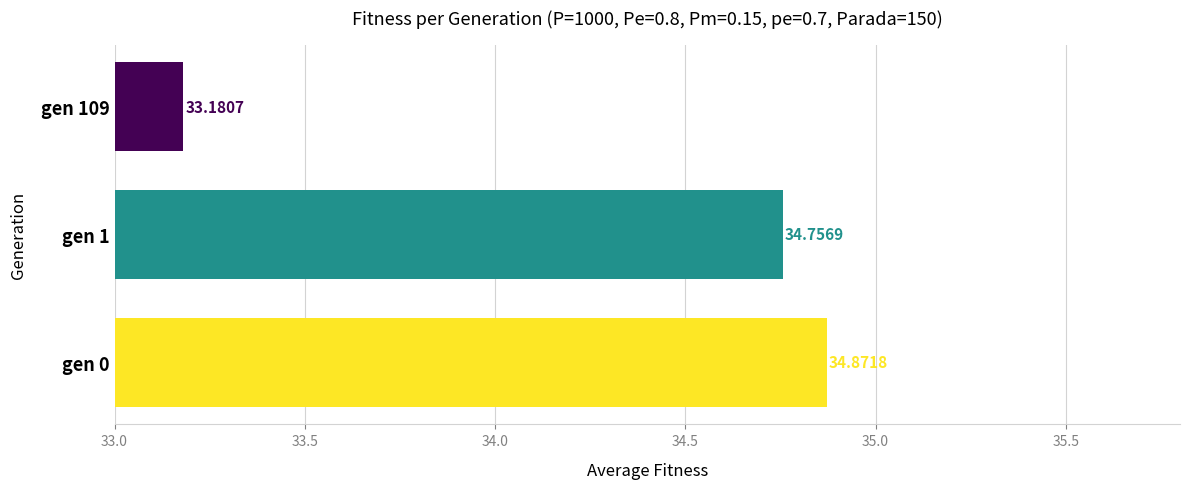

Count the values in the range 33 to 34.

1